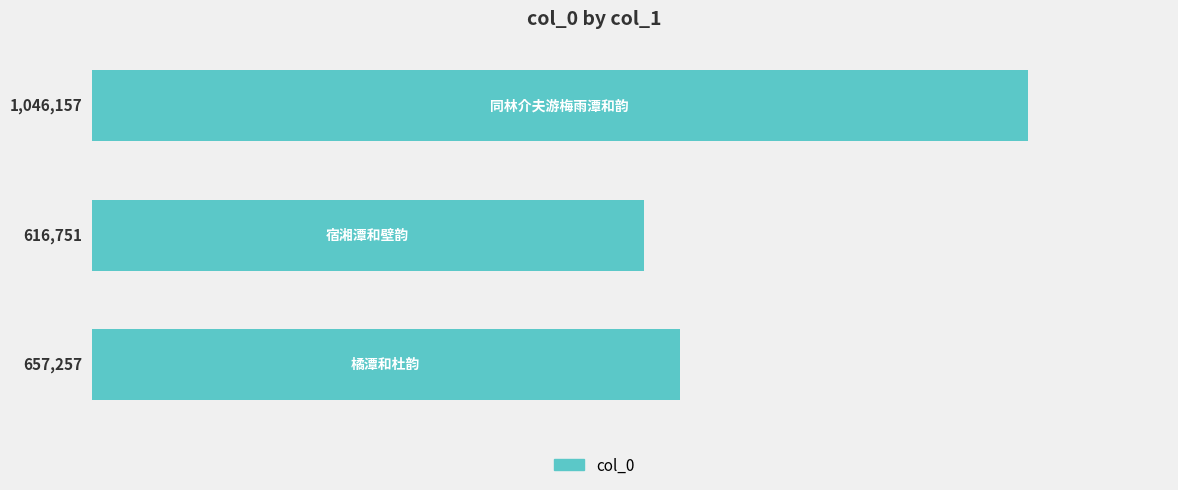

What is the minimum value shown in the chart?

616751